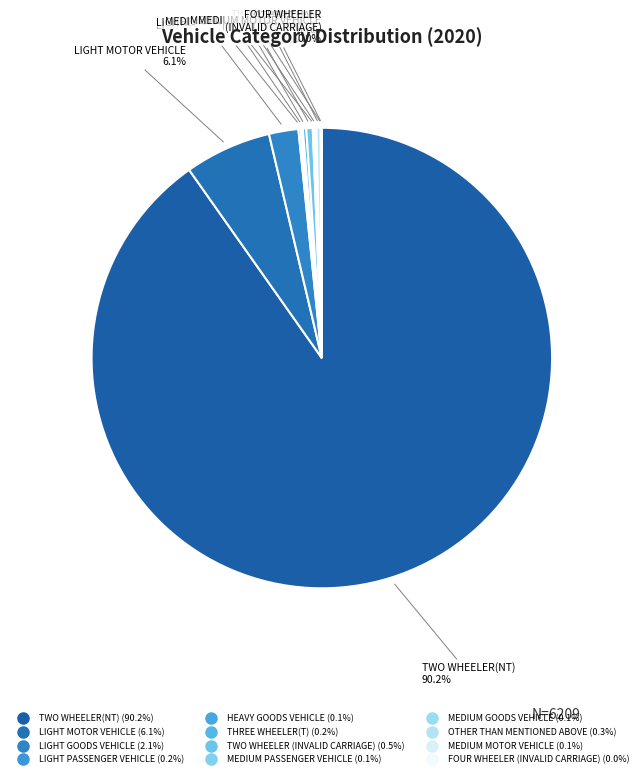

To the nearest percent, what is the difference between the largest and smallest slice percentages?

90%